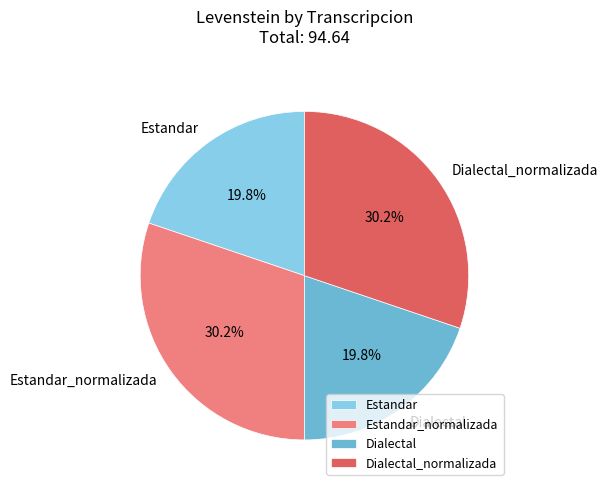

Is there a majority slice in this chart?

No